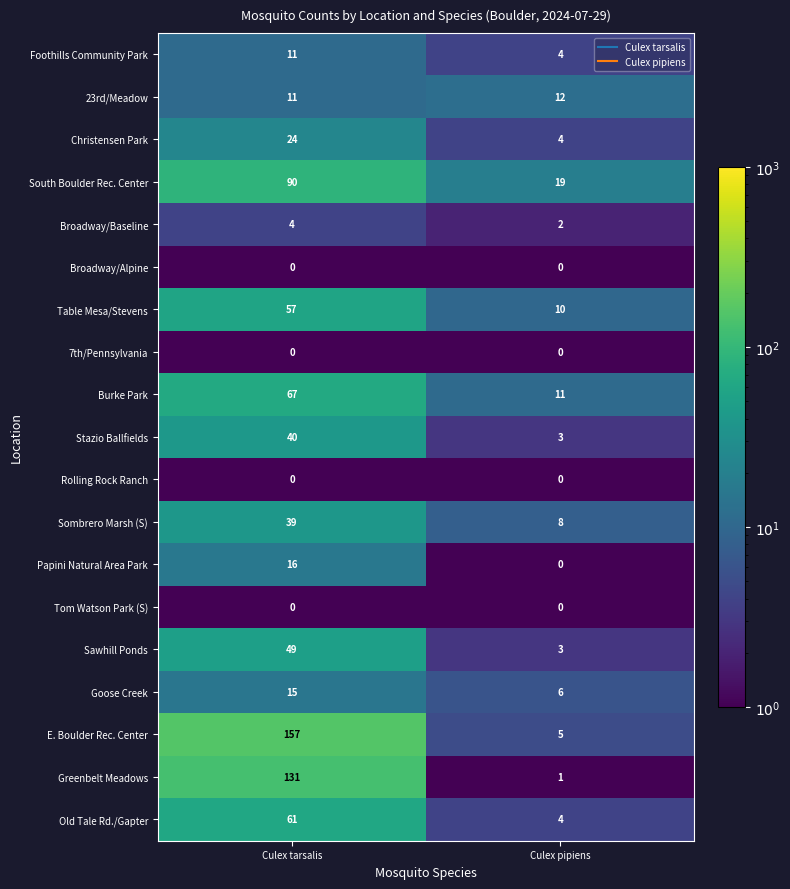

What is the difference between the South Boulder Rec. Center values at Culex tarsalis and Culex pipiens?

71